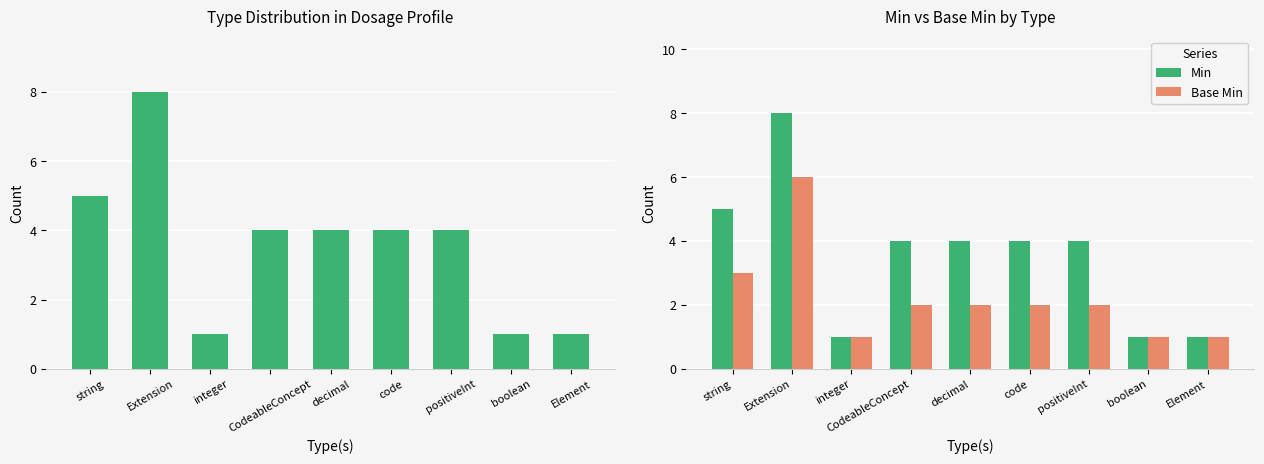

What is the difference between the Base Min values at CodeableConcept and Extension?

4